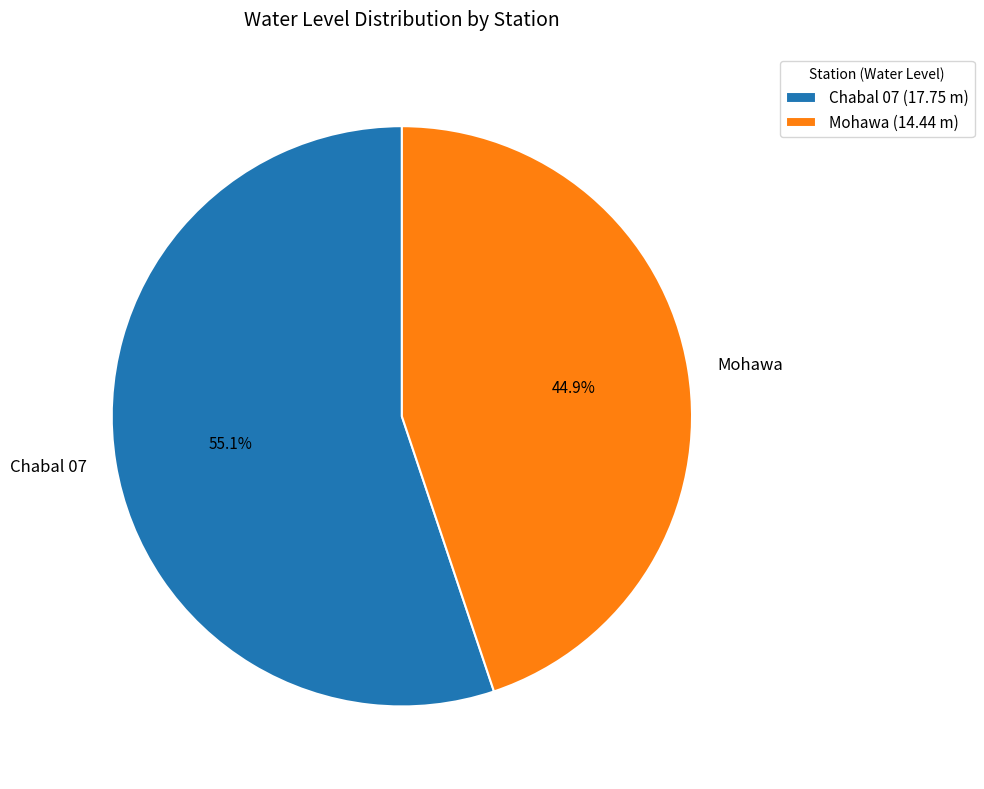

To the nearest percent, what portion does Chabal 07 represent?

55%